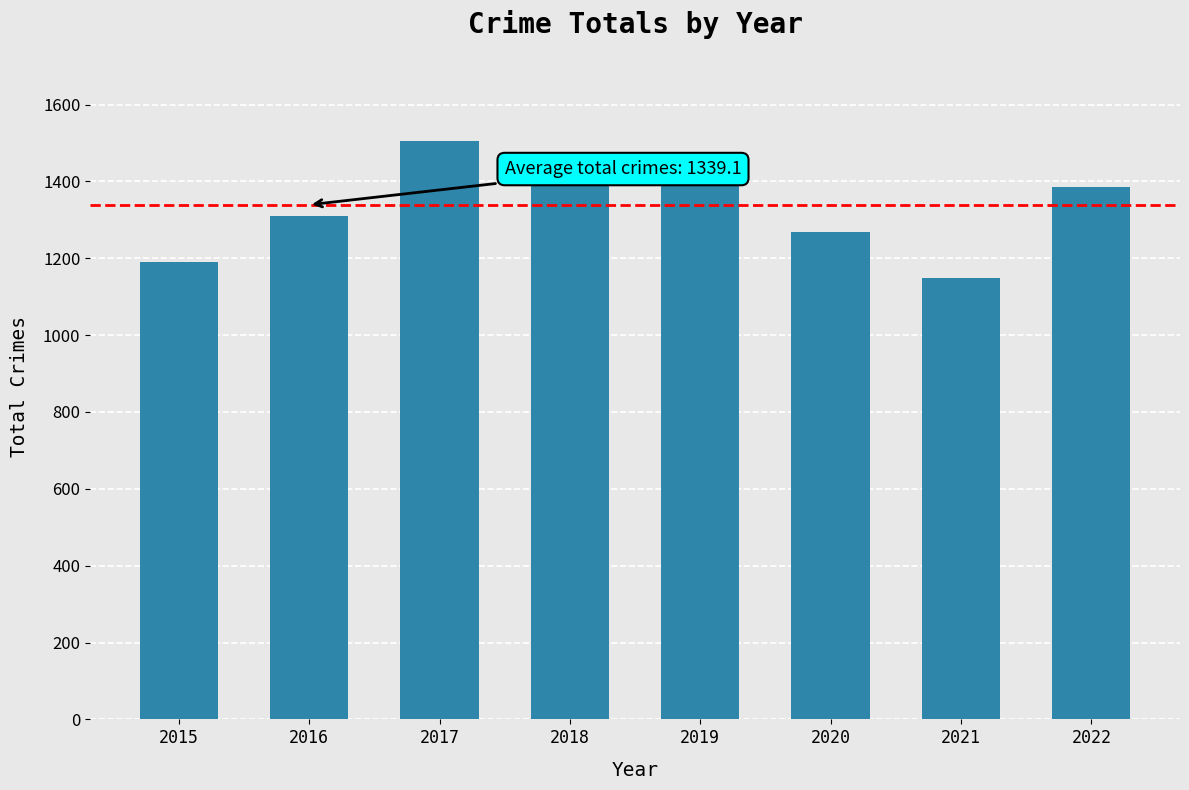

List the labels in order of value, largest first.

2017, 2018, 2019, 2022, 2016, 2020, 2015, 2021